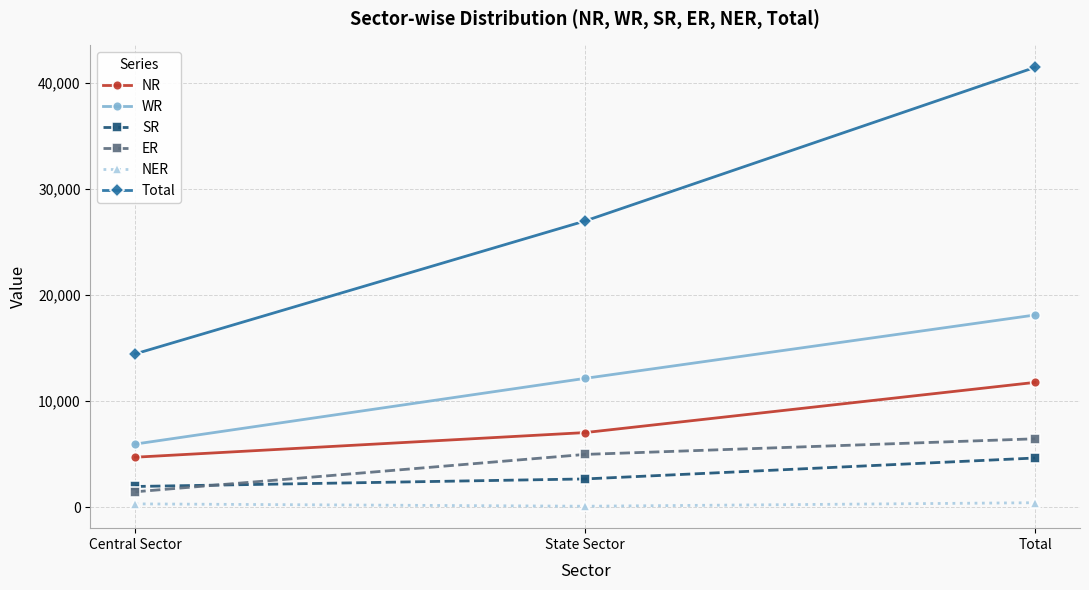

The Total series shows 37818 at State Sector. True or false?

False